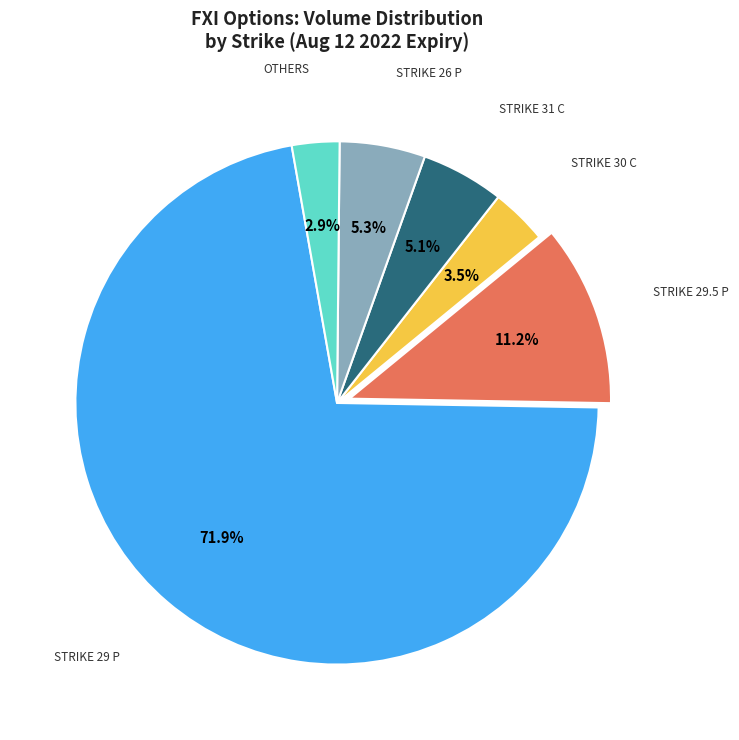

Is there any slice that represents more than half of the pie?

Yes